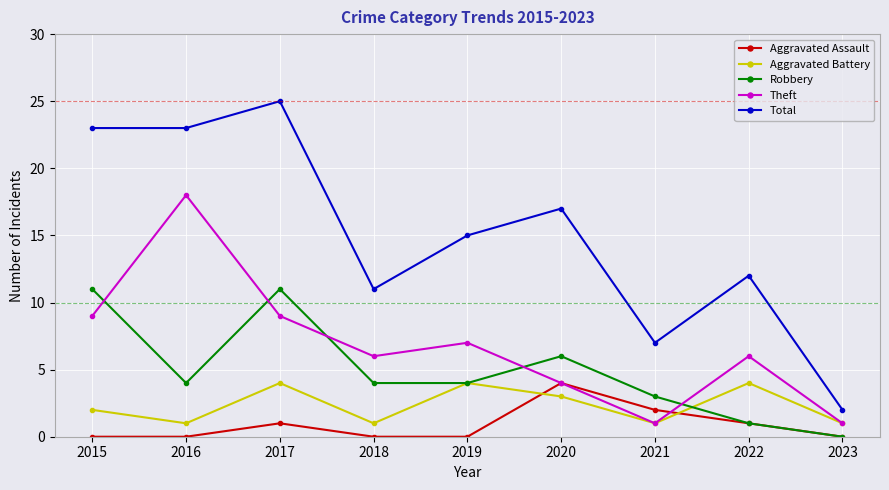

Is it true that Aggravated Battery equals 2 at 2023?

False